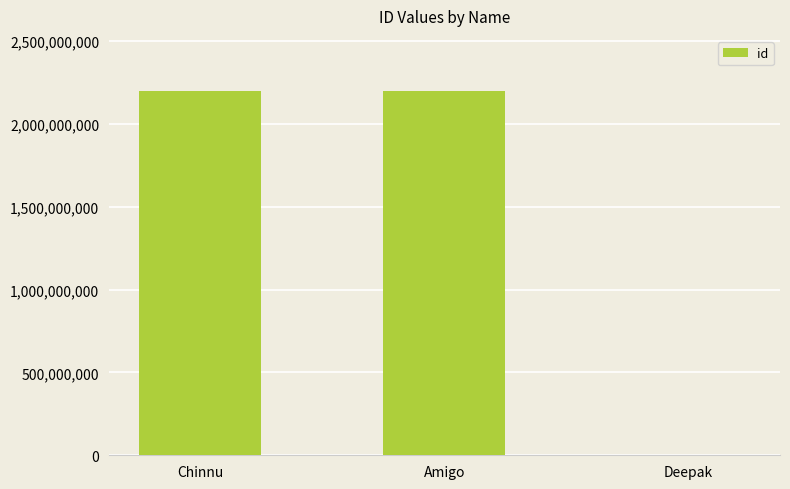

What is the sum of all values?

4400180164